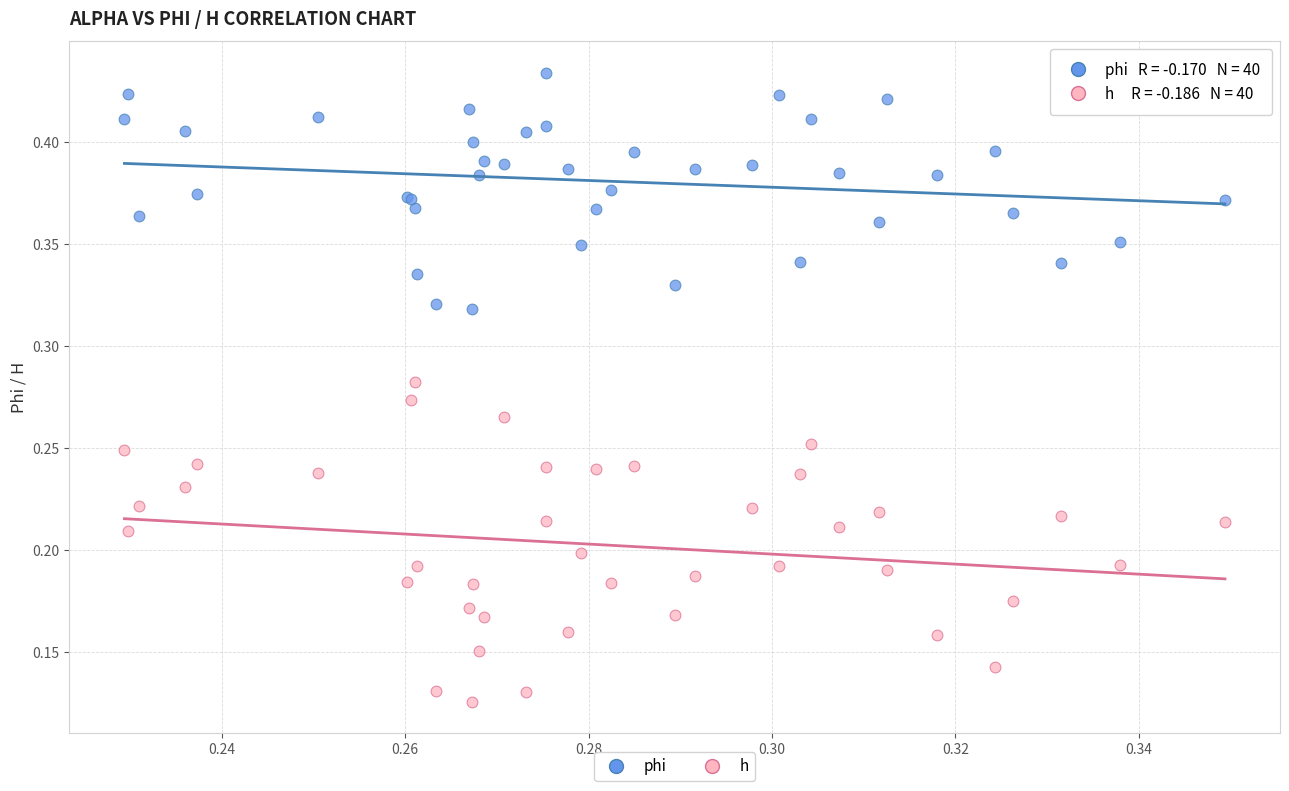

Which series reaches the maximum Y coordinate?

phi